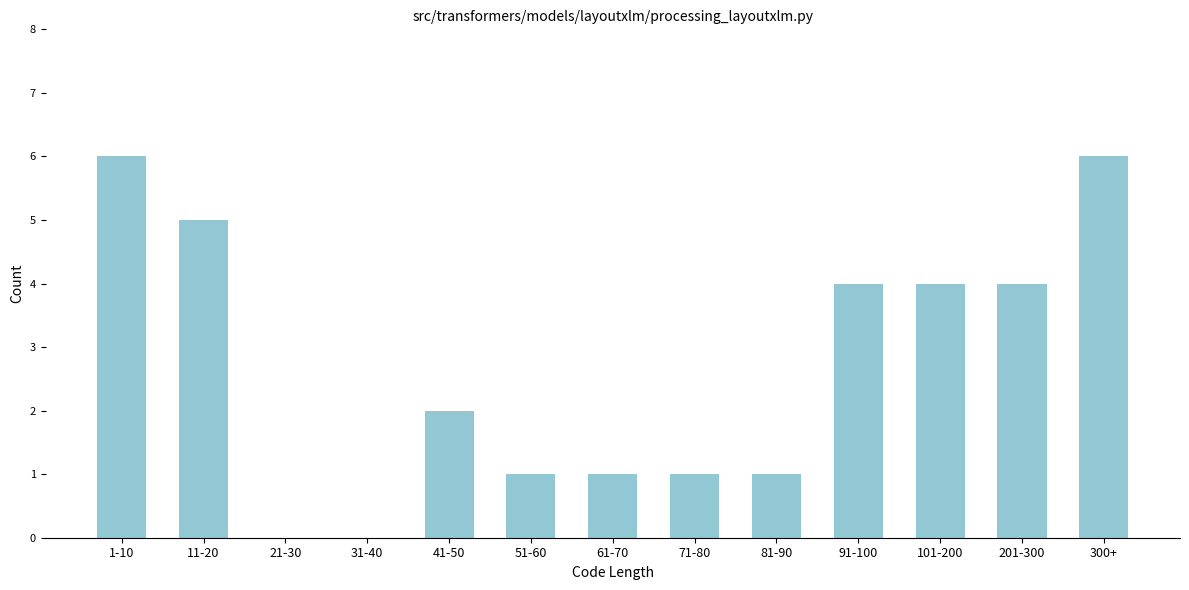

Reading right to left, transcribe all the data shown in this chart.

300+=6	201-300=4	101-200=4	91-100=4	81-90=1	71-80=1	61-70=1	51-60=1	41-50=2	31-40=0	21-30=0	11-20=5	1-10=6